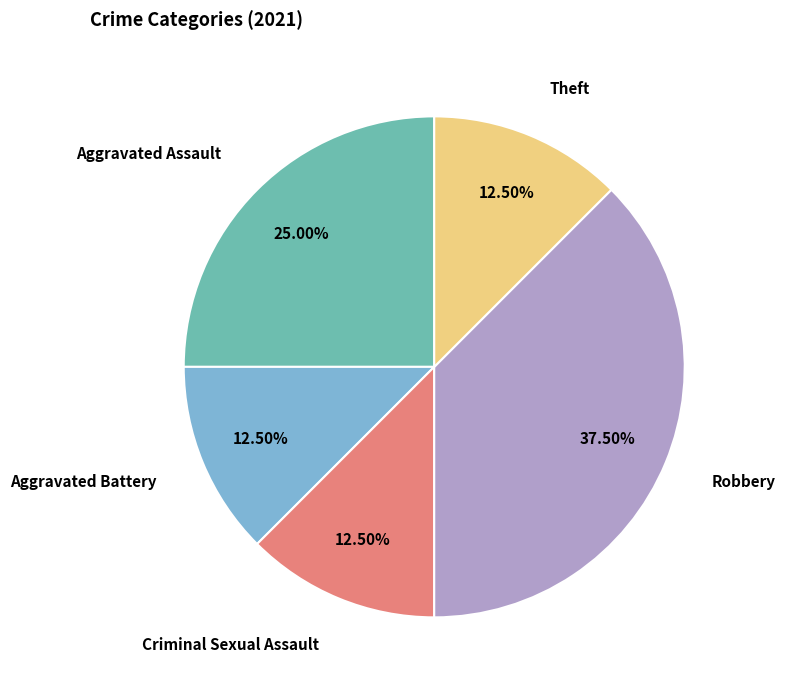

To the nearest percent, what is the average slice percentage?

20%